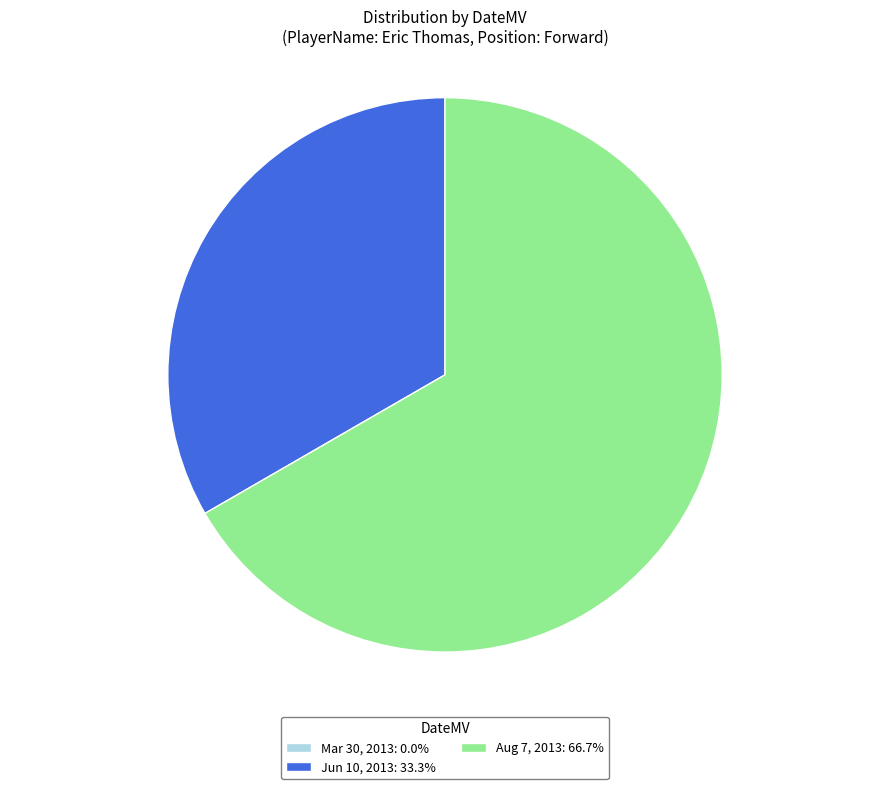

Is there a majority slice in this chart?

Yes